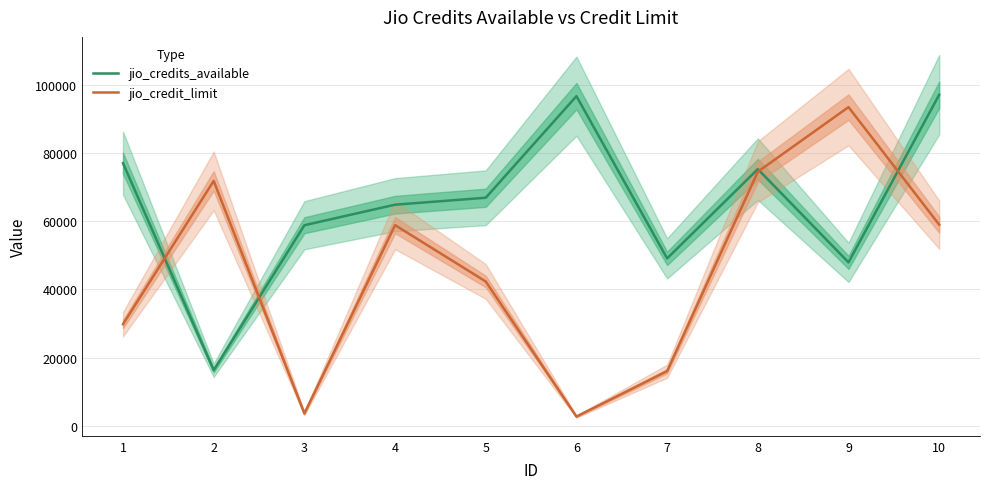

What is the difference between the second highest and second lowest values in the jio_credit_limit series?

70918